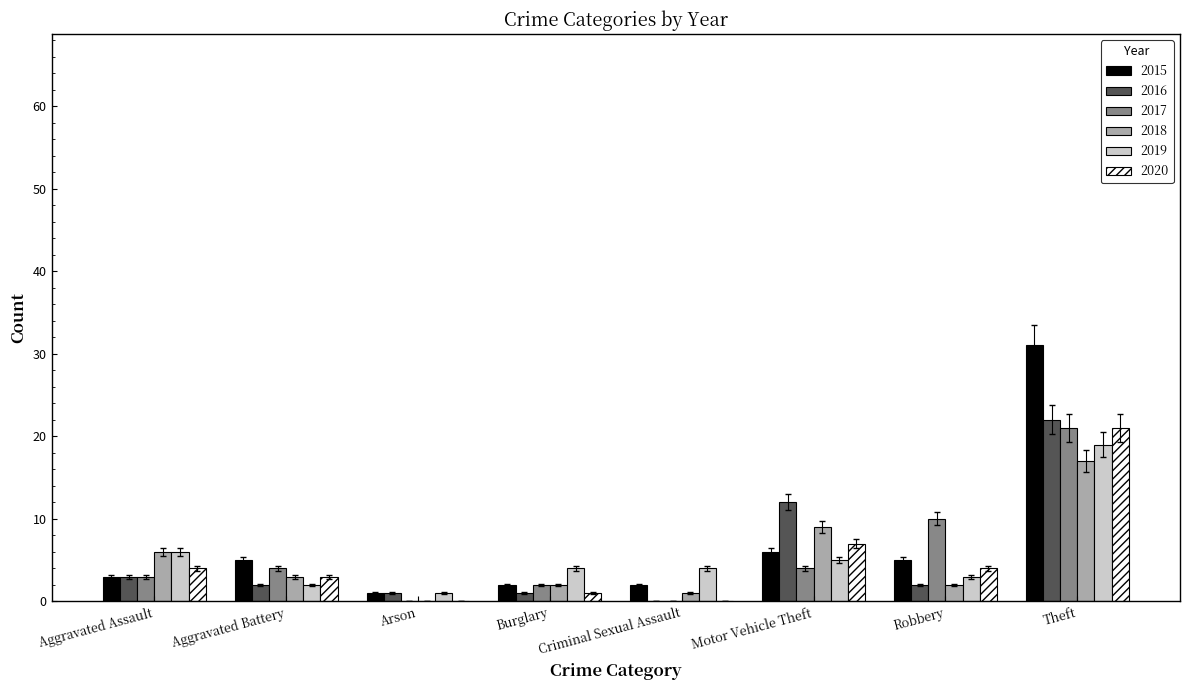

True or false: 2017 has a value of 4 at Aggravated Battery.

True